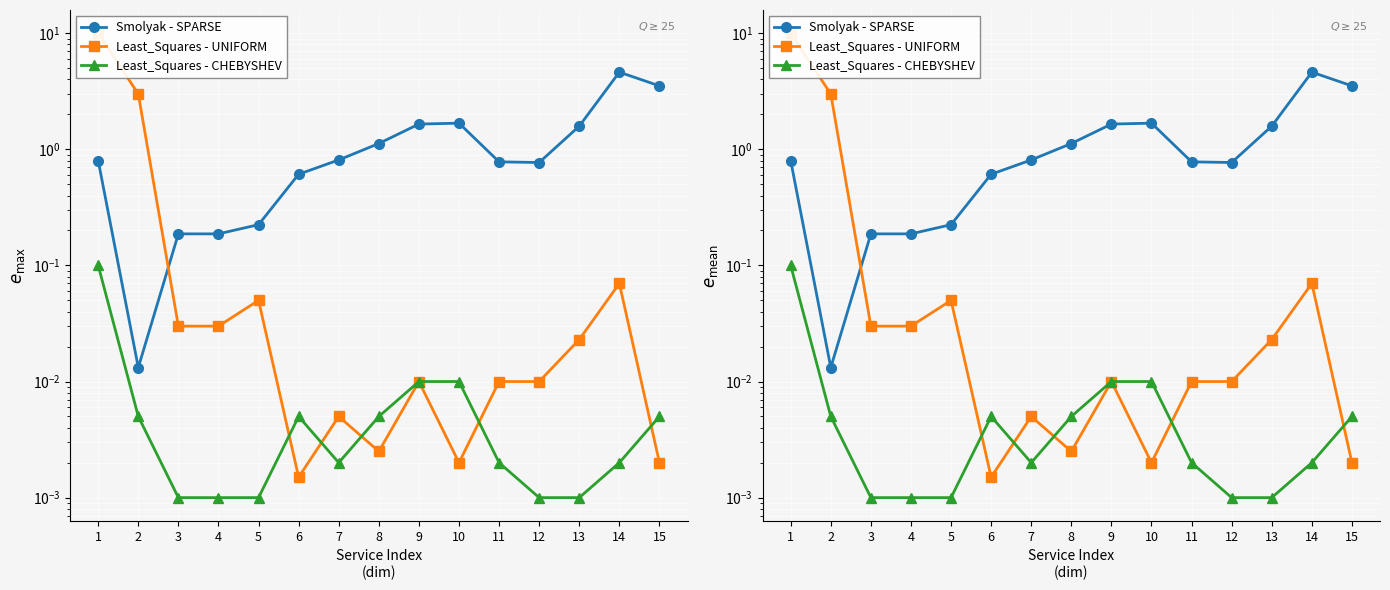

Reading right to left, extract all data points from this chart.

Smolyak - SPARSE: 3.5	4.6	1.6	0.8	0.8	1.7	1.6	1.1	0.8	0.6	0.2	0.2	0.2	0.0	0.8
Least_Squares - UNIFORM: 0.0	0.1	0.0	0.0	0.0	0.0	0.0	0.0	0.0	0.0	0.1	0.0	0.0	3.0	10.0
Least_Squares - CHEBYSHEV: 0.0	0.0	0.0	0.0	0.0	0.0	0.0	0.0	0.0	0.0	0.0	0.0	0.0	0.0	0.1